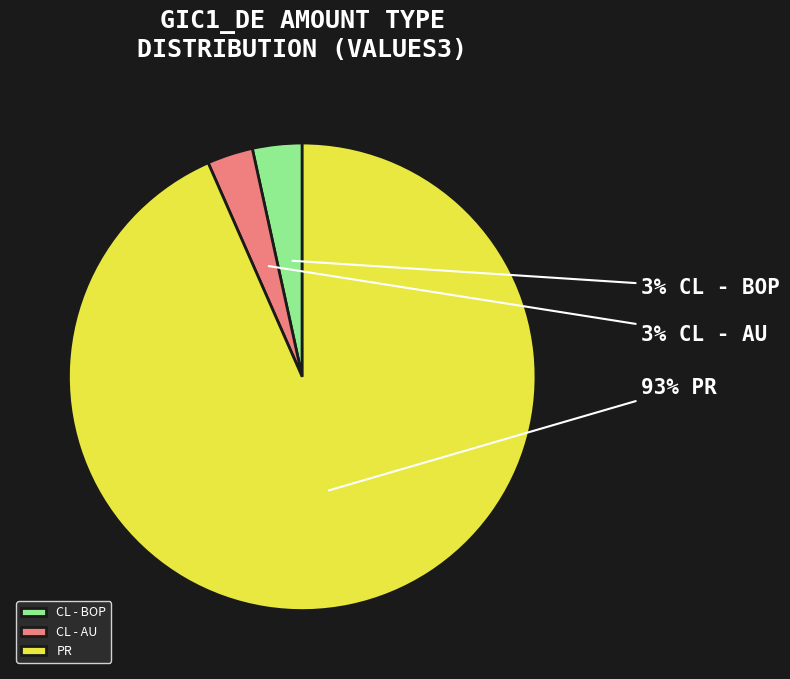

Is there a majority slice in this chart?

Yes